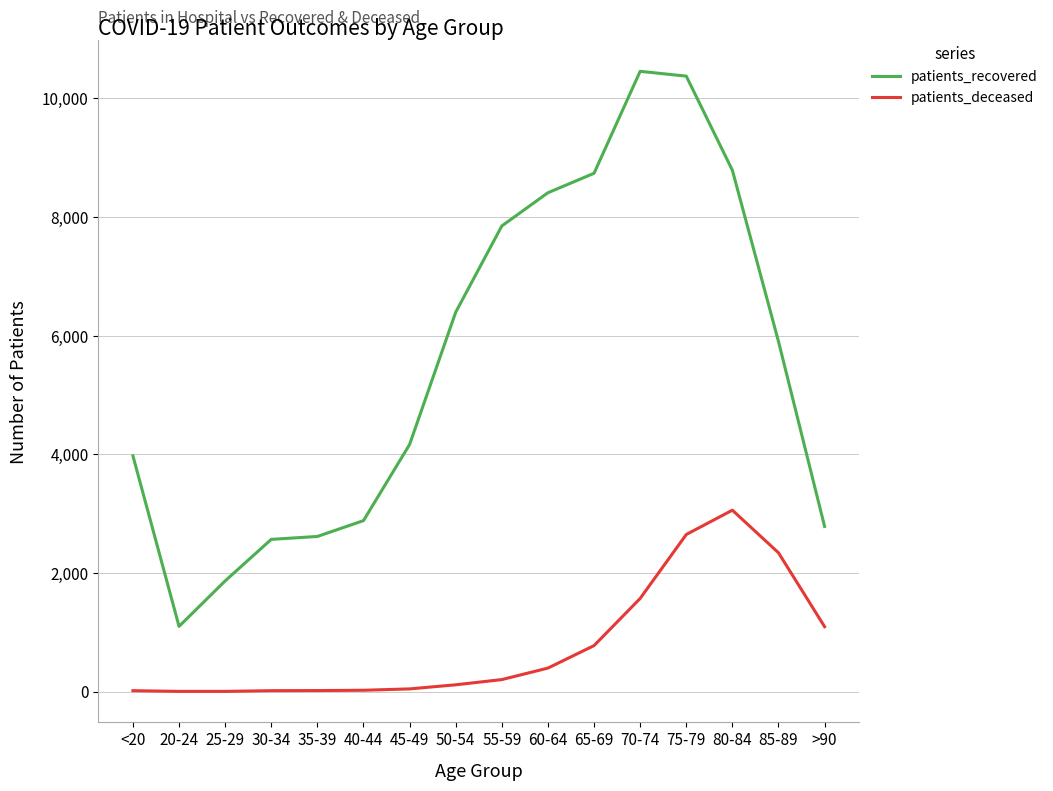

The value of patients_recovered at 70-74 is 10457. True or false?

True